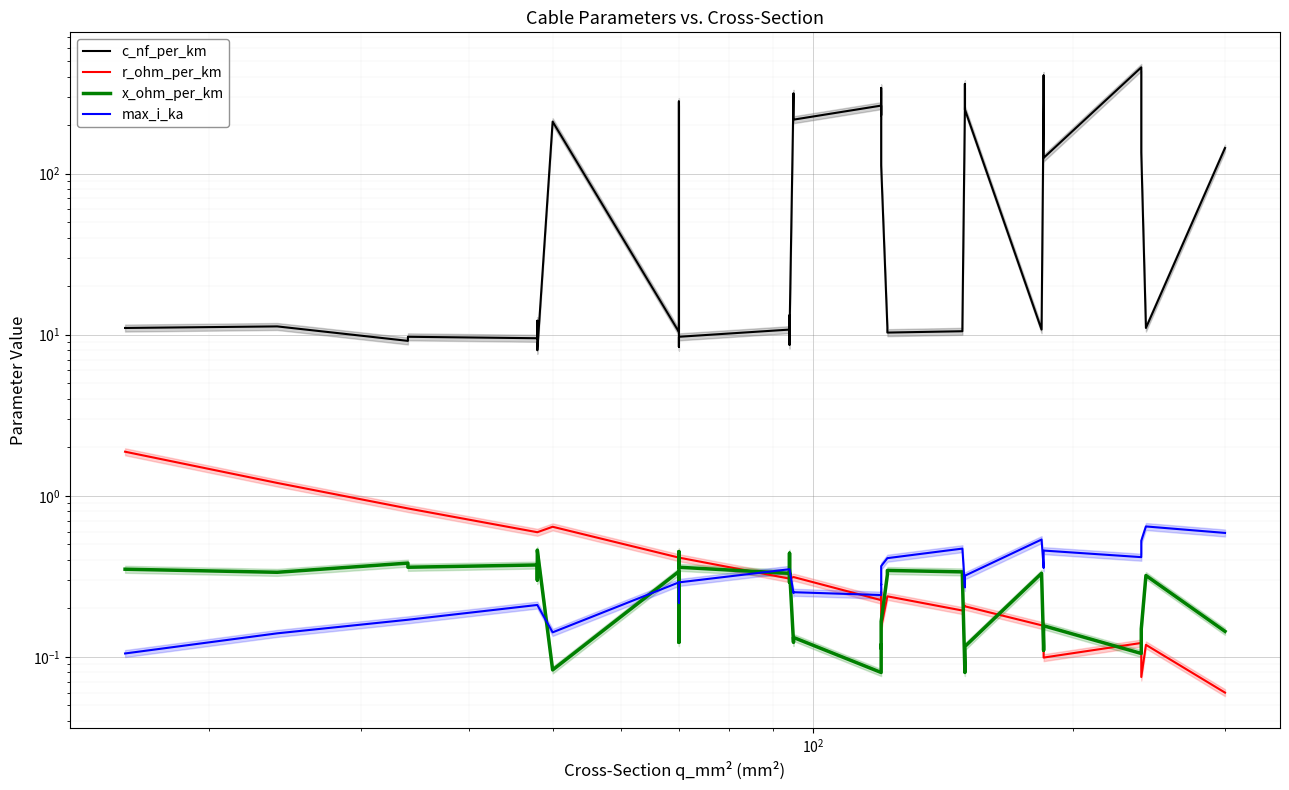

What are all the series names shown in the legend?

c_nf_per_km, r_ohm_per_km, x_ohm_per_km, max_i_ka